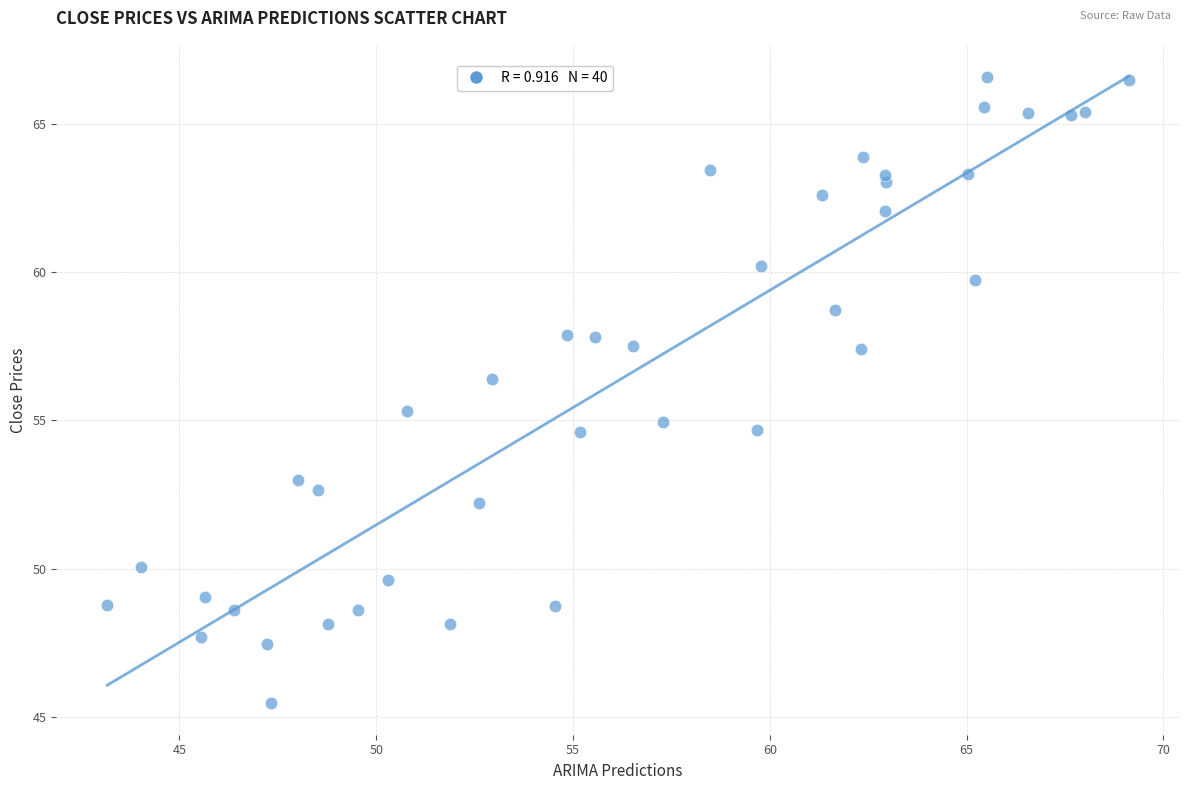

What is the range of Y values (max minus min)?

21.1